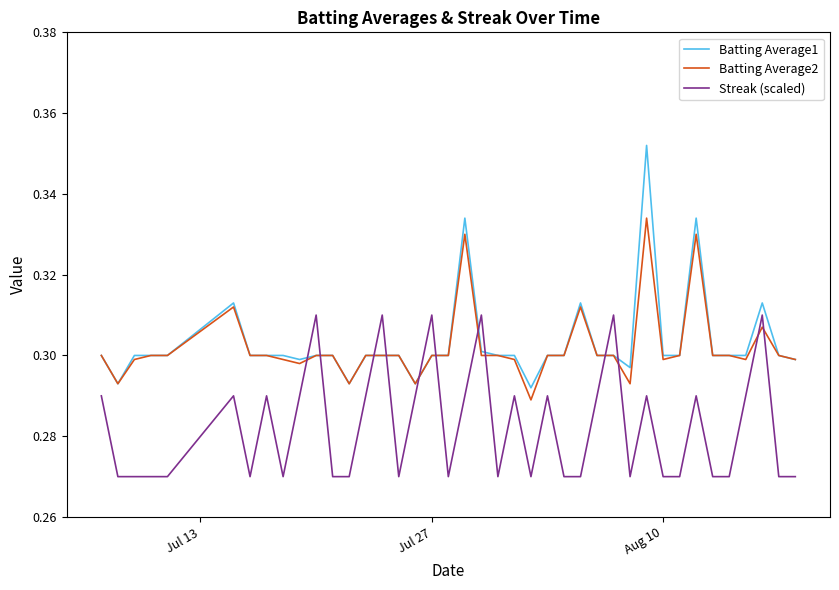

True or false: Batting Average1 and Streak (scaled) cross at least once.

True